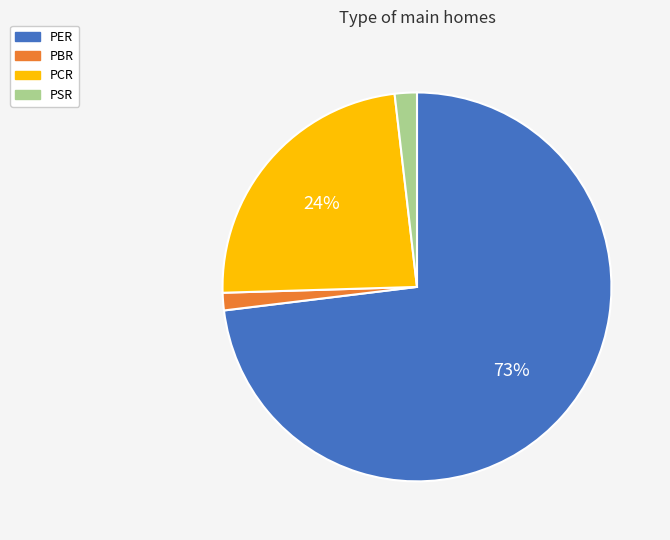

To the nearest percent, what is the difference between the PSR and PCR slice percentages?

22%